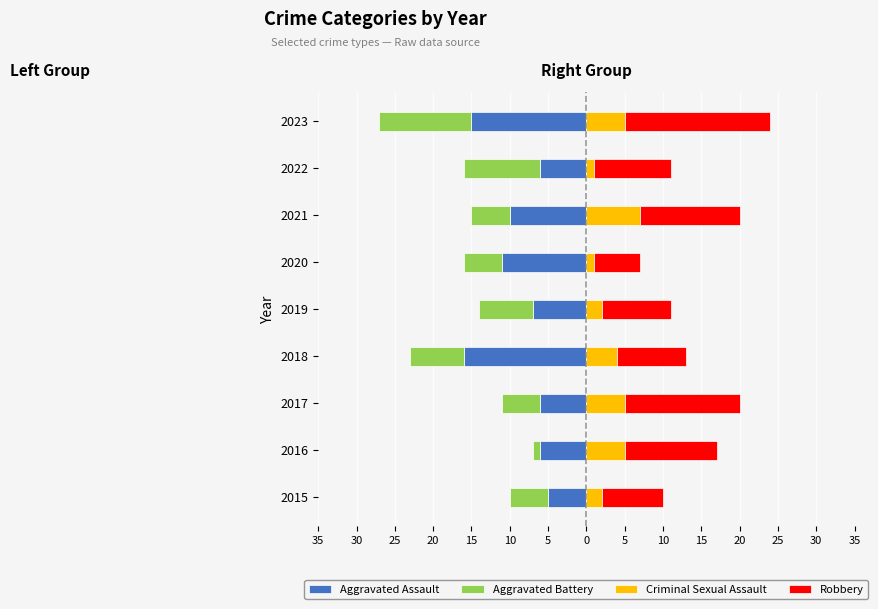

Between 2018 and 2019, which series saw the biggest shift?

Aggravated Assault